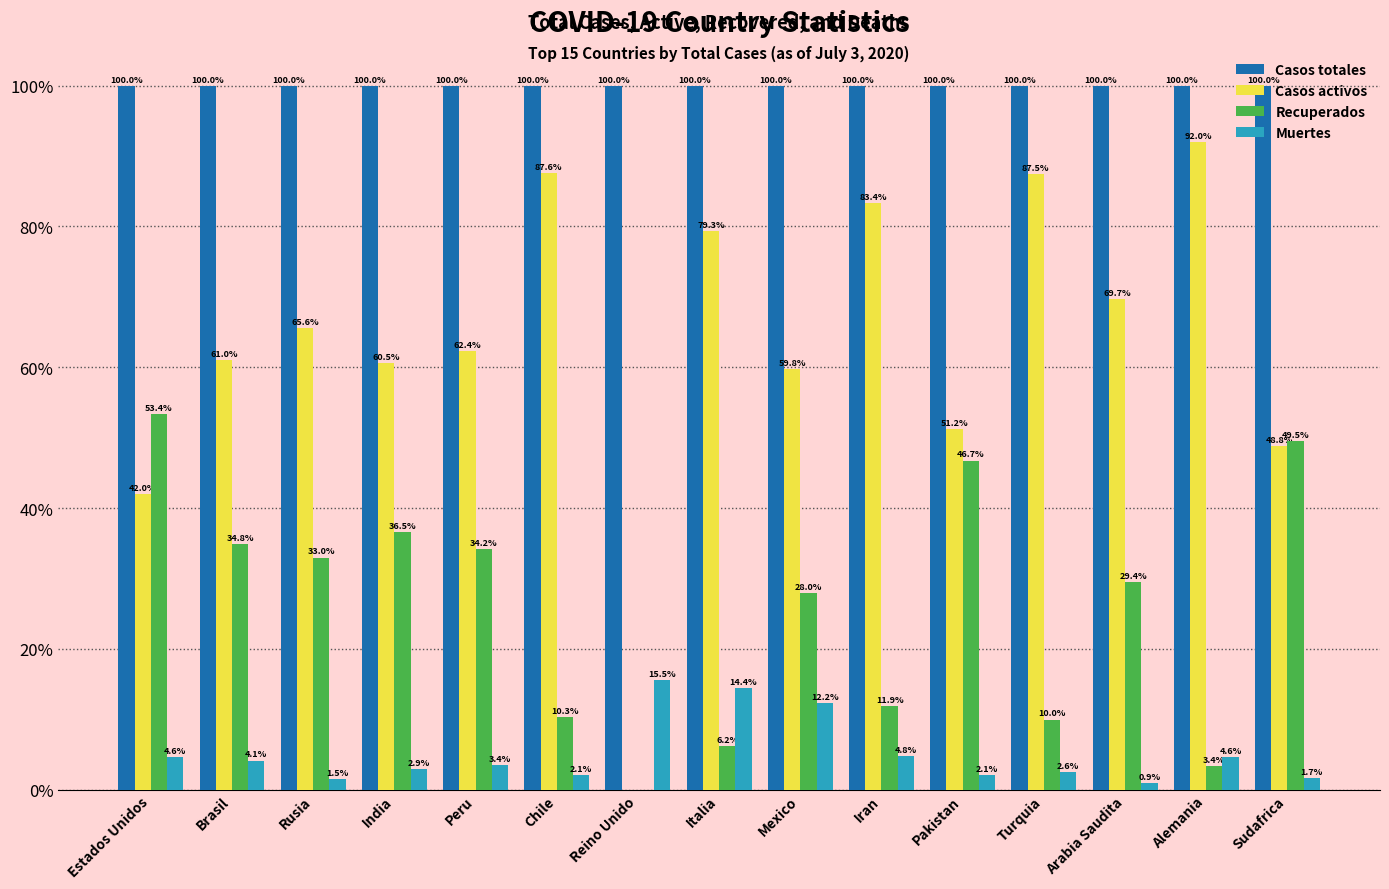

Reading right to left, what are all the values shown in this chart?

Casos totales: Sudafrica=100.0	Alemania=100.0	Arabia Saudita=100.0	Turquia=100.0	Pakistan=100.0	Iran=100.0	Mexico=100.0	Italia=100.0	Reino Unido=100.0	Chile=100.0	Peru=100.0	India=100.0	Rusia=100.0	Brasil=100.0	Estados Unidos=100.0
Casos activos: Sudafrica=48.8	Alemania=92.0	Arabia Saudita=69.7	Turquia=87.5	Pakistan=51.2	Iran=83.4	Mexico=59.8	Italia=79.3	Reino Unido=0.0	Chile=87.6	Peru=62.4	India=60.5	Rusia=65.6	Brasil=61.0	Estados Unidos=42.0
Recuperados: Sudafrica=49.5	Alemania=3.4	Arabia Saudita=29.4	Turquia=10.0	Pakistan=46.7	Iran=11.9	Mexico=28.0	Italia=6.2	Reino Unido=0.0	Chile=10.3	Peru=34.2	India=36.5	Rusia=33.0	Brasil=34.8	Estados Unidos=53.4
Muertes: Sudafrica=1.7	Alemania=4.6	Arabia Saudita=0.9	Turquia=2.6	Pakistan=2.1	Iran=4.8	Mexico=12.2	Italia=14.4	Reino Unido=15.5	Chile=2.1	Peru=3.4	India=2.9	Rusia=1.5	Brasil=4.1	Estados Unidos=4.6